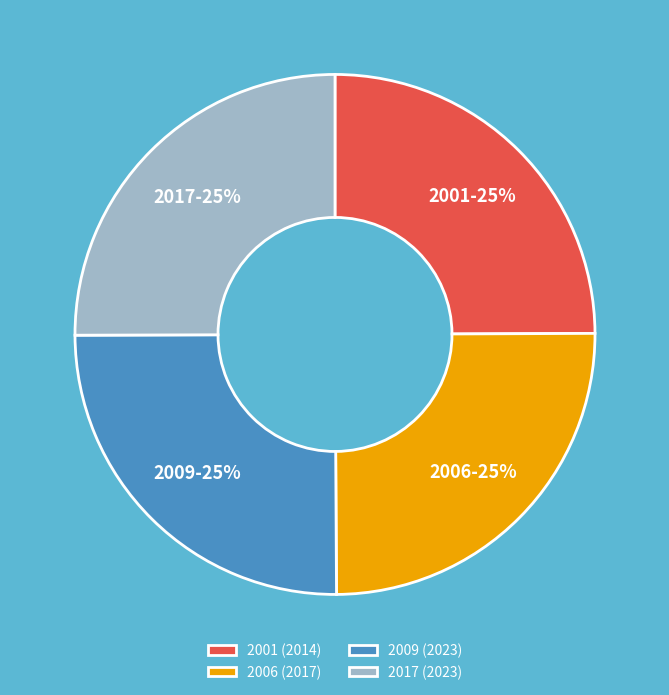

What is the ratio of the value at 2009 (2023) to the value at 2001 (2014)?

1.0